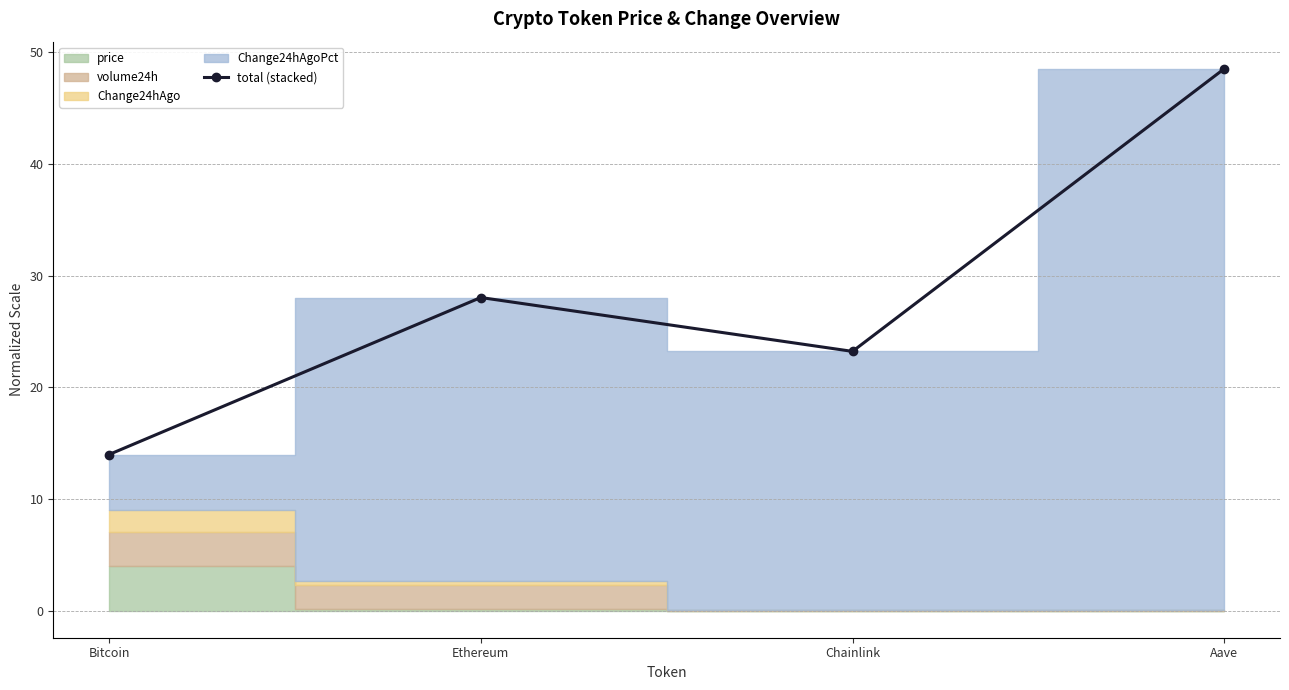

What is the change in value from Bitcoin to Aave?

+34.5